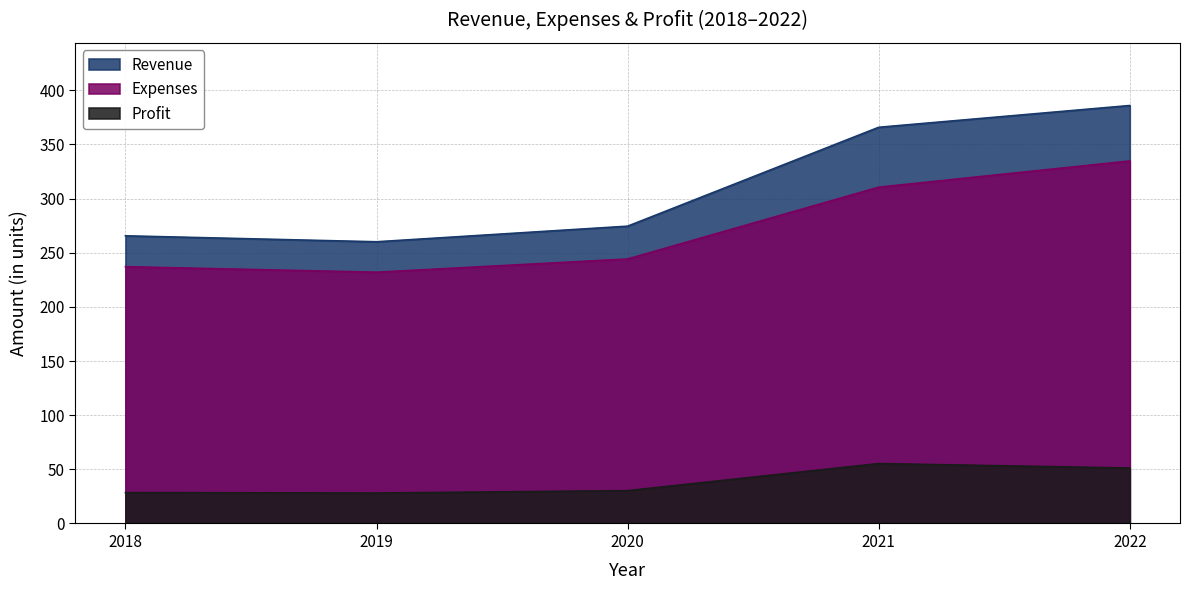

What is the sum of the Revenue values at 2019 and 2022?

646.0